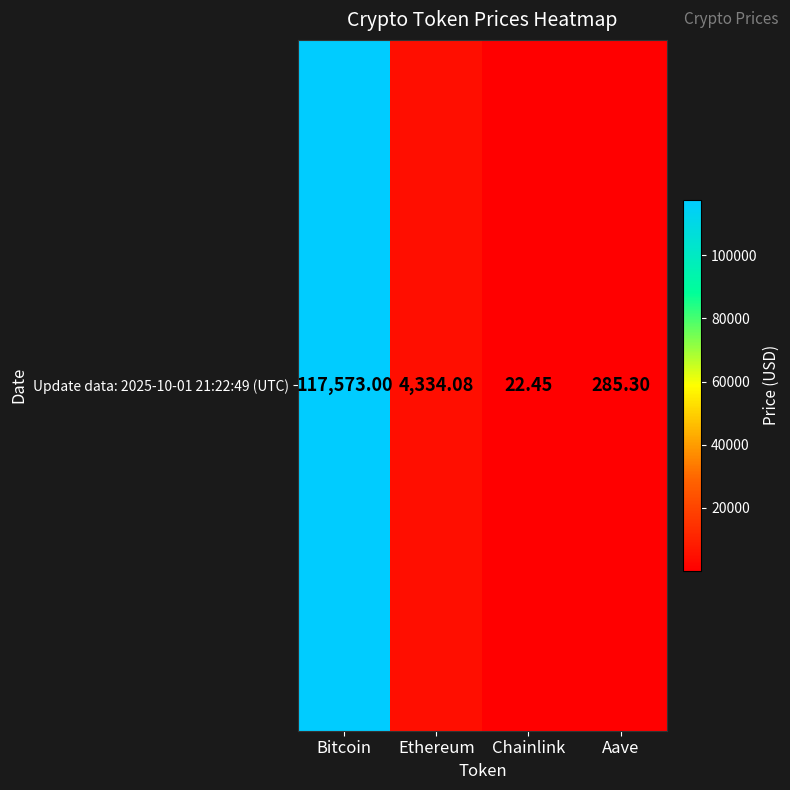

At which category does the chart reach its minimum across all series?

Chainlink